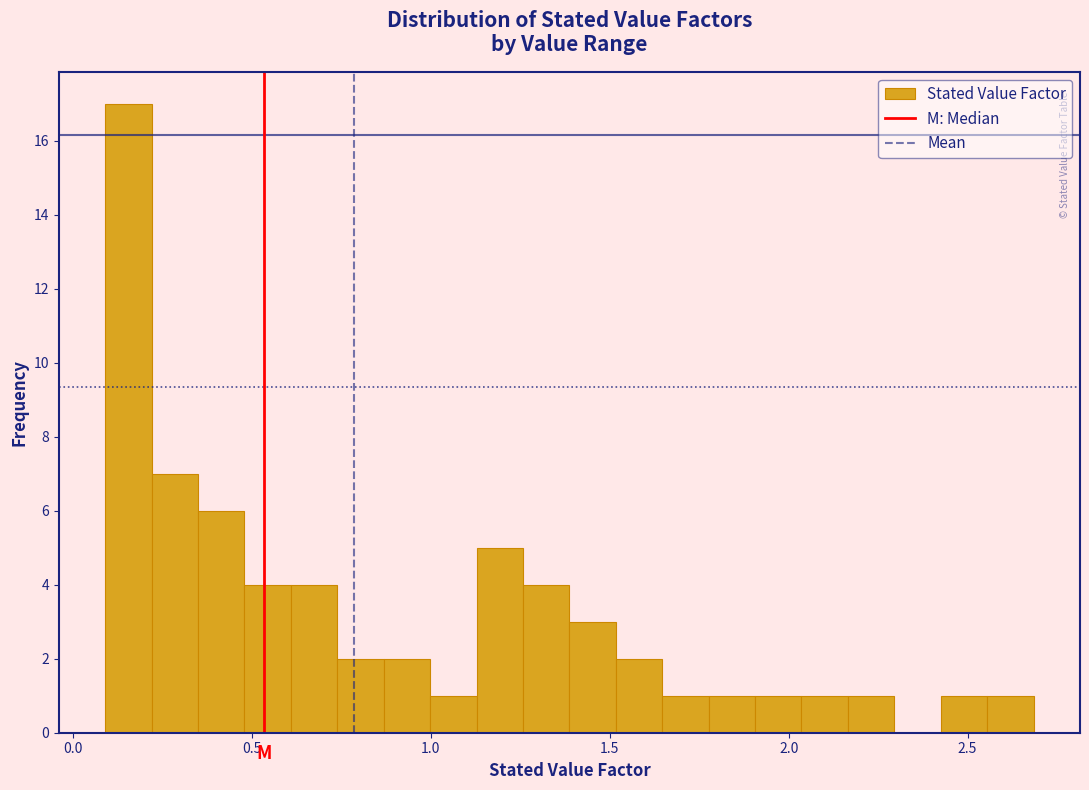

Read against the x-axis, roughly where is the centre of the tallest bar?

0.15